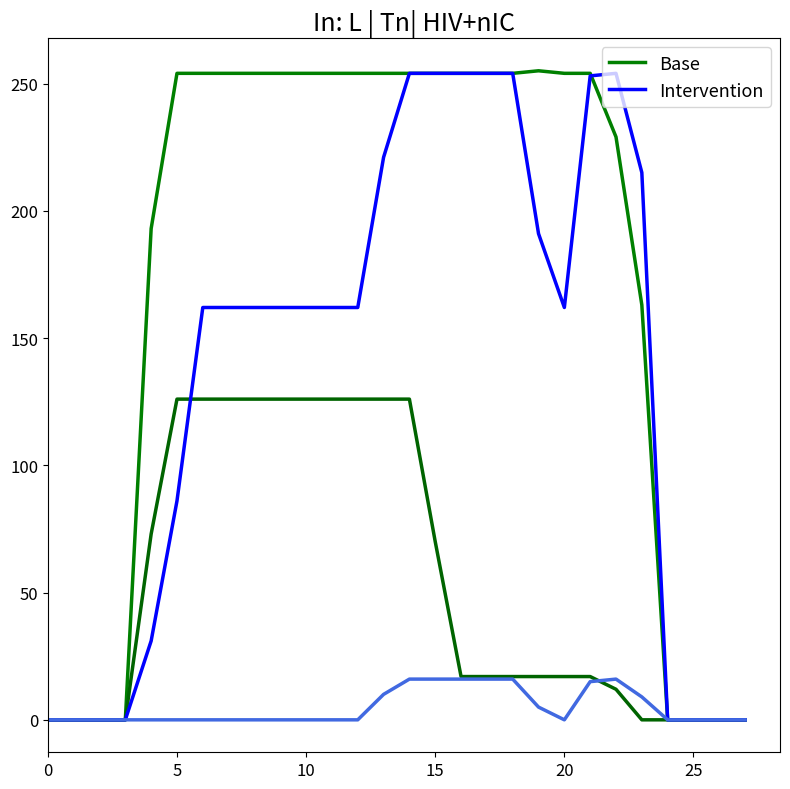

Does the chart display data point markers on the line(s)?

No